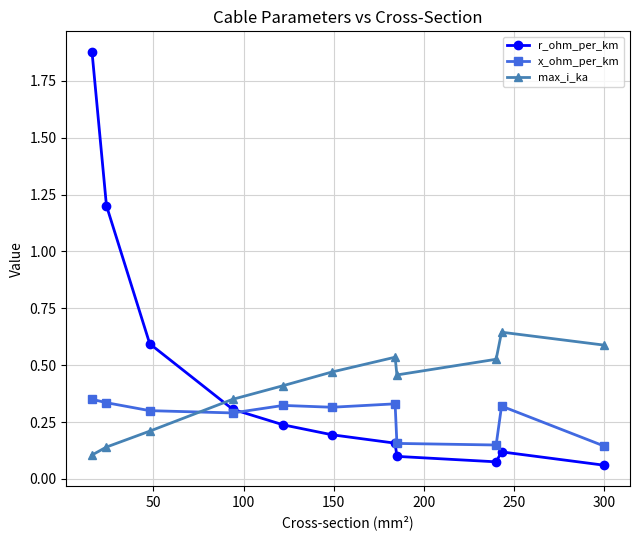

How many interior local valleys does the max_i_ka series have?

1